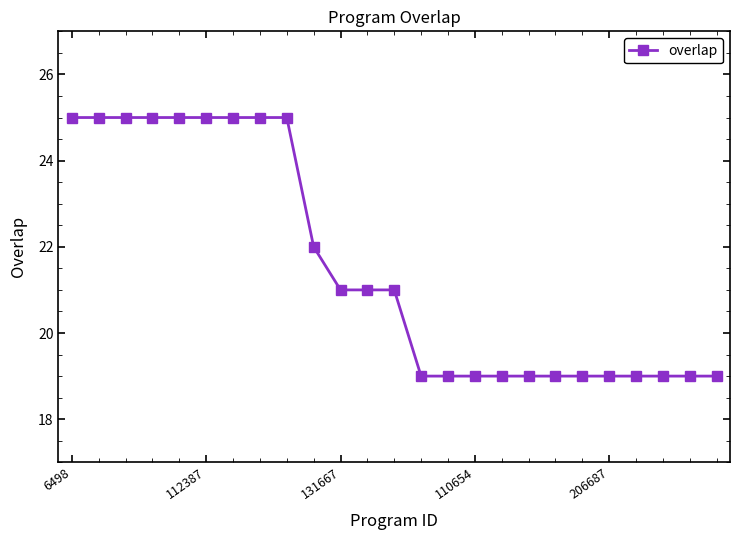

What is the maximum value shown in the chart?

25